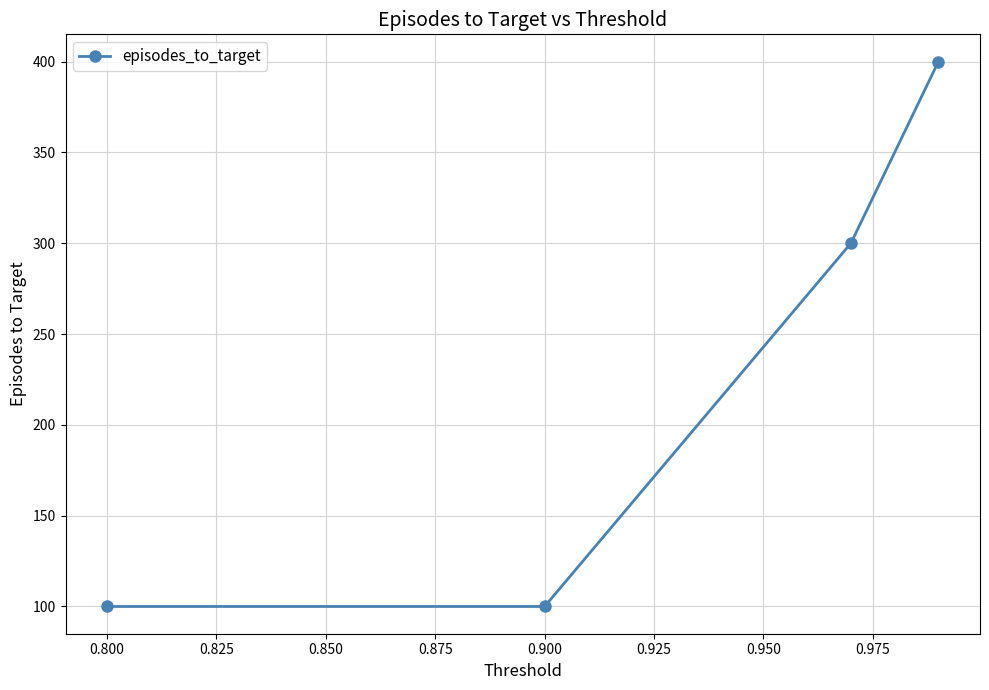

What is the greatest value displayed?

400